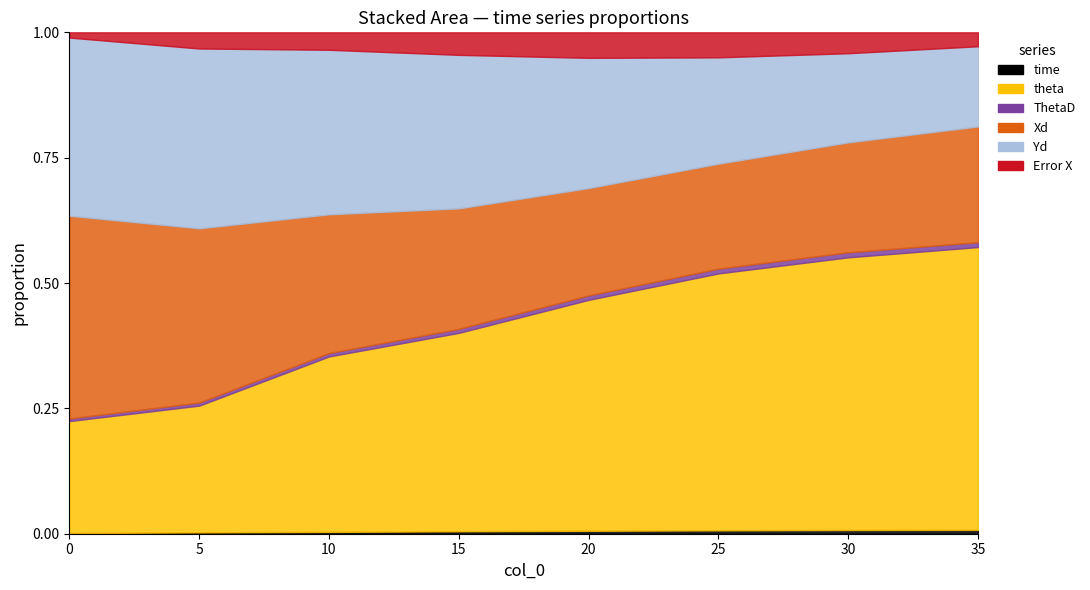

What is the total value across all series at col_0=30?

579.2